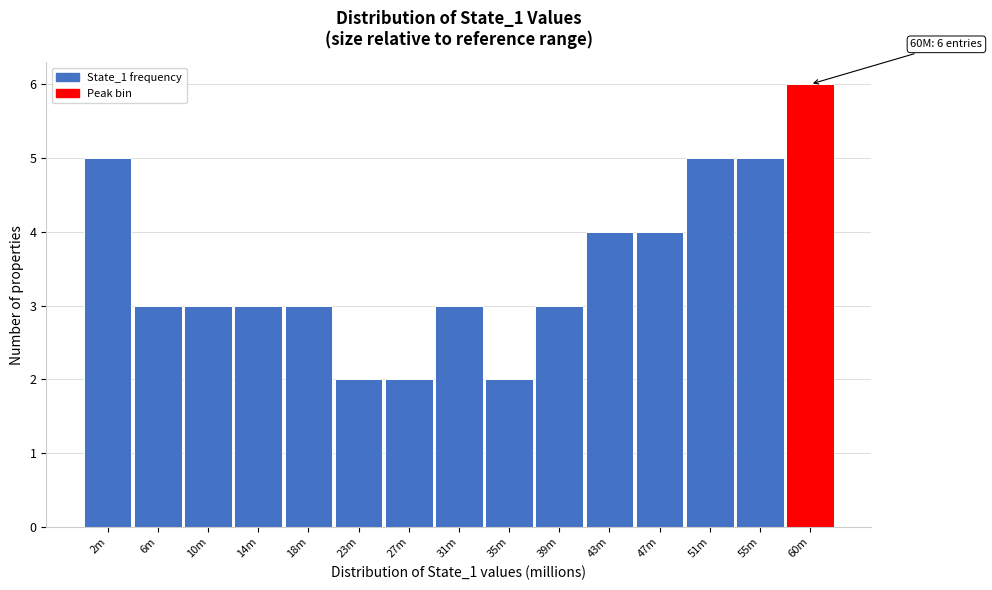

Reading right to left, what are all the values shown in this chart?

60m=6	55m=5	51m=5	47m=4	43m=4	39m=3	35m=2	31m=3	27m=2	23m=2	18m=3	14m=3	10m=3	6m=3	2m=5